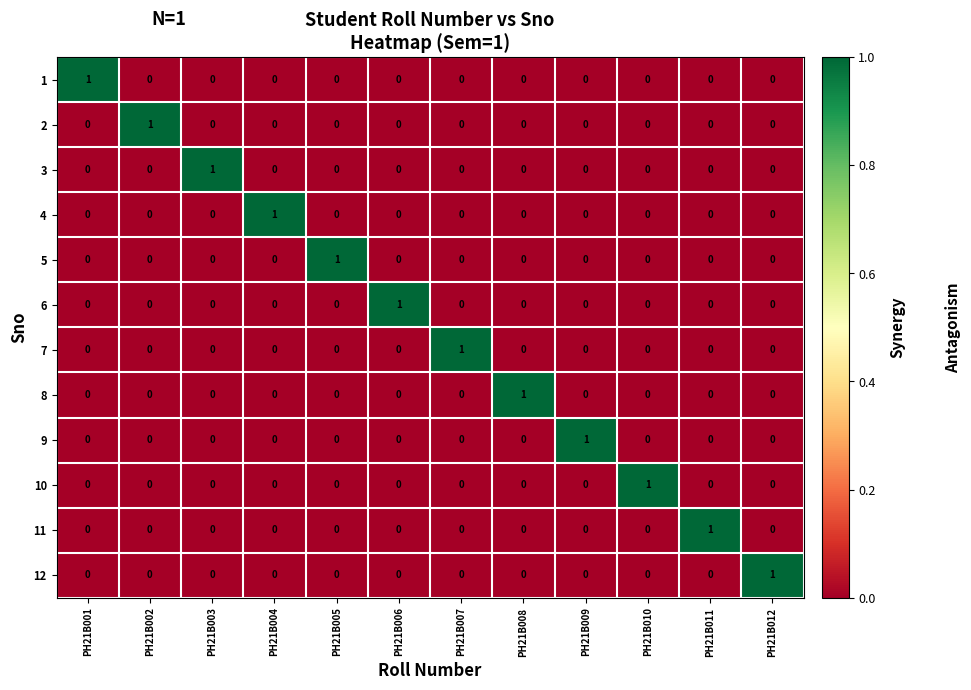

The value of 11 at PH21B004 is -1. True or false?

False